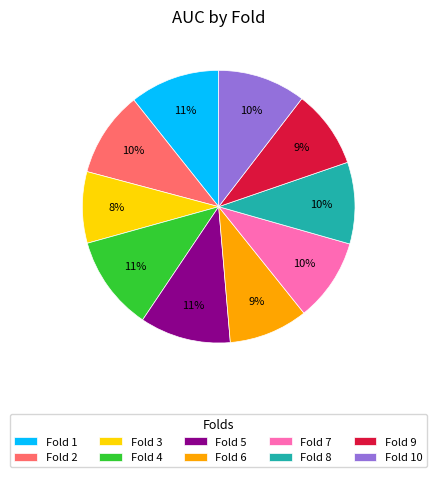

What percentage is the Fold 7 slice, to the nearest percent?

10%